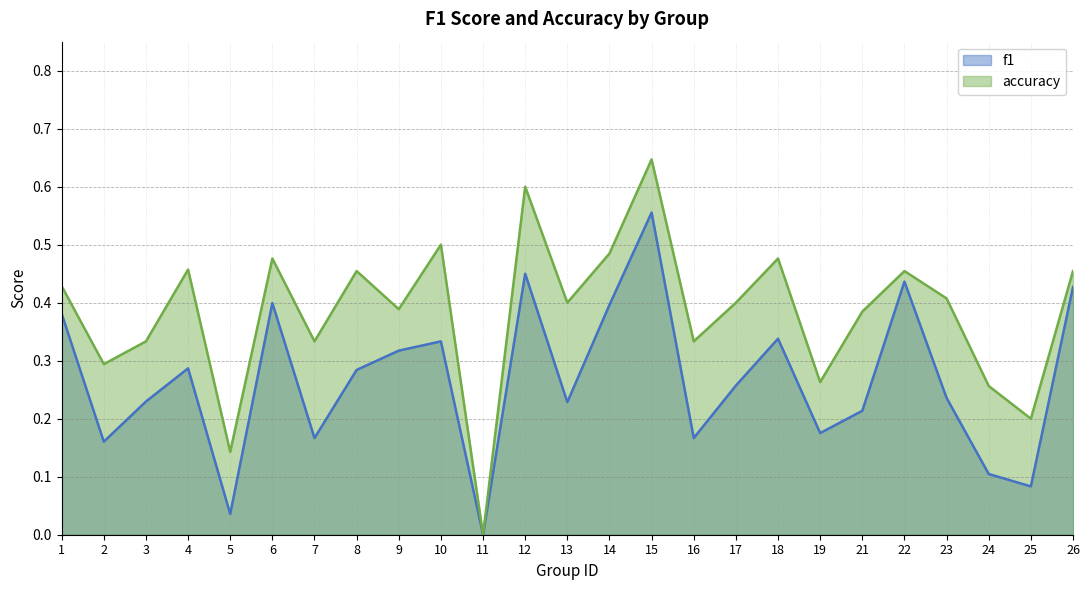

True or false: f1 and accuracy cross at least once.

False